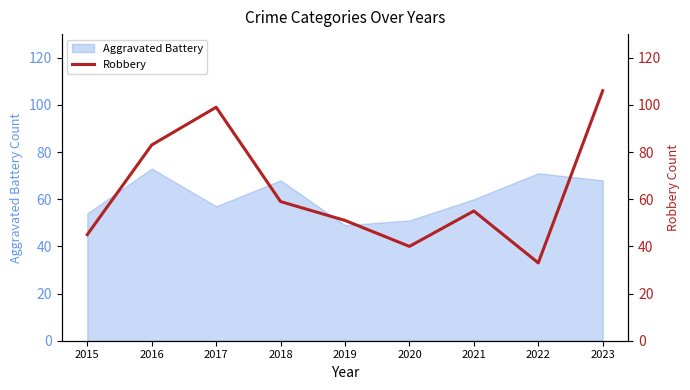

How many interior local peaks (higher than both neighbors) does the data have?

2